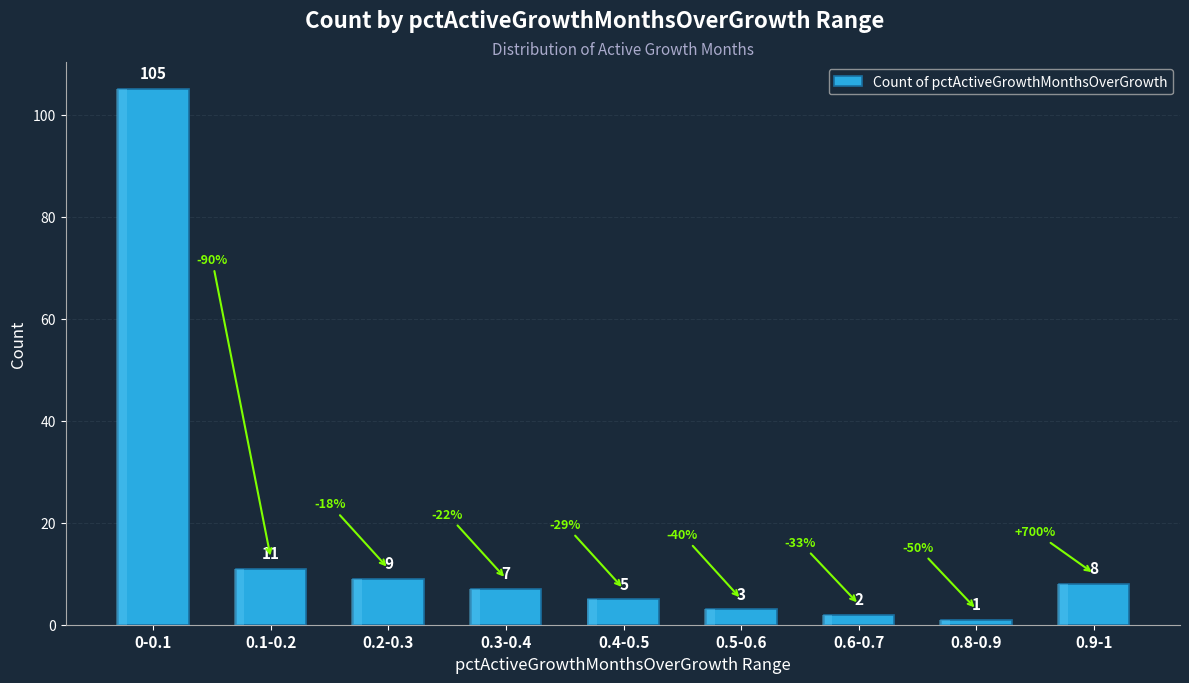

What is the label of the 6th bar from the right?

0.3-0.4